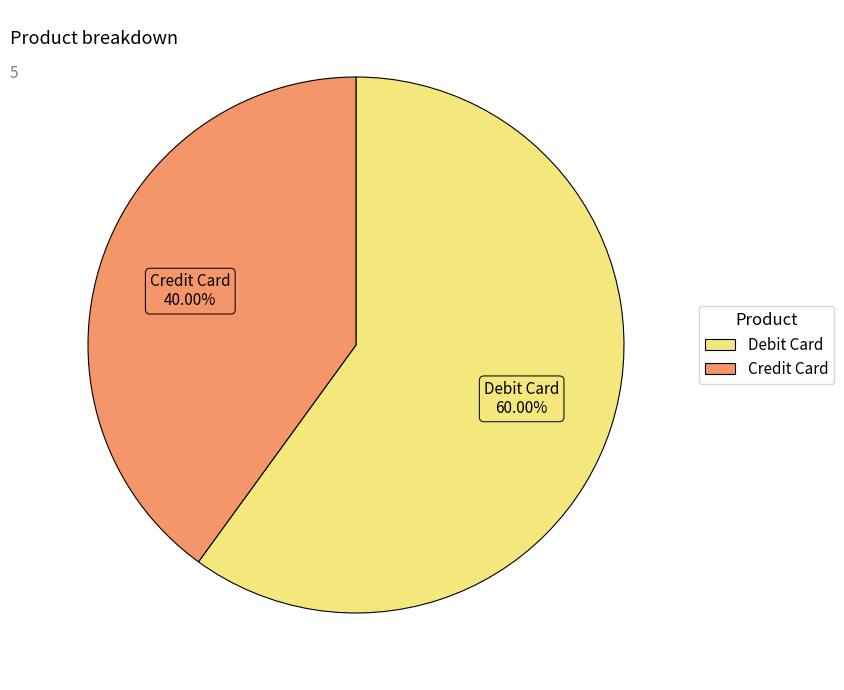

Combined, what portion of the pie is Credit Card and Debit Card?

100.0%